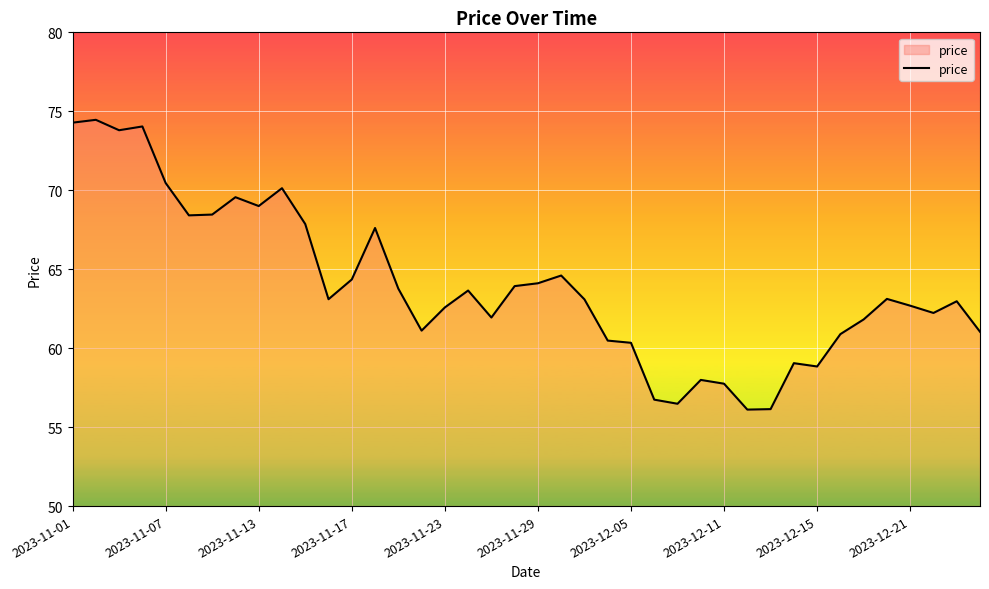

What is the average value?

64.0